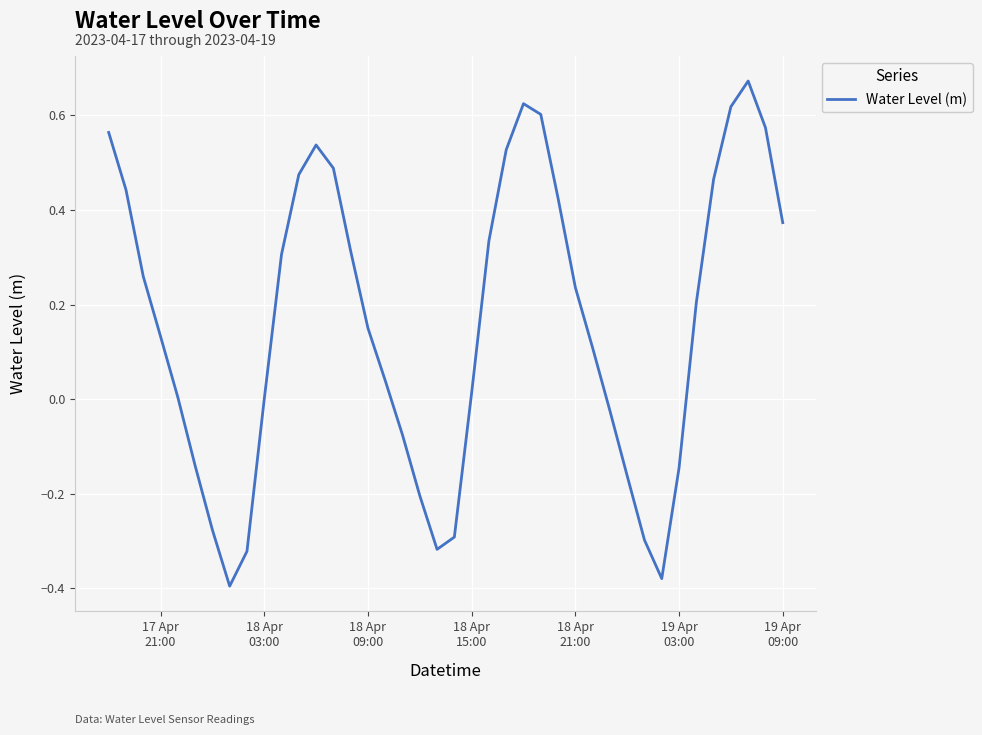

Does the chart have visible grid lines?

Yes